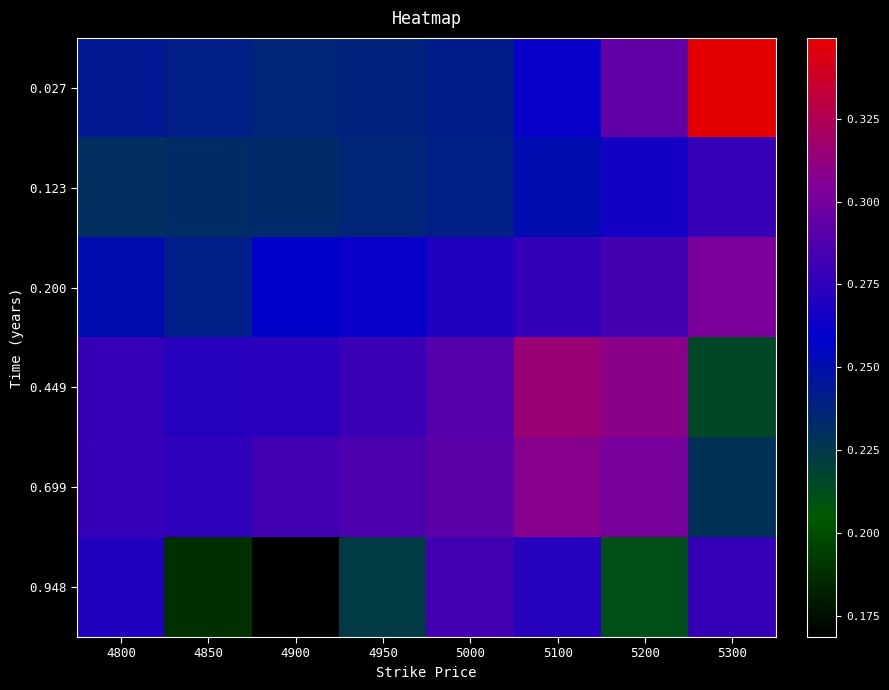

What is the difference between the highest and lowest values at 4950?

0.1